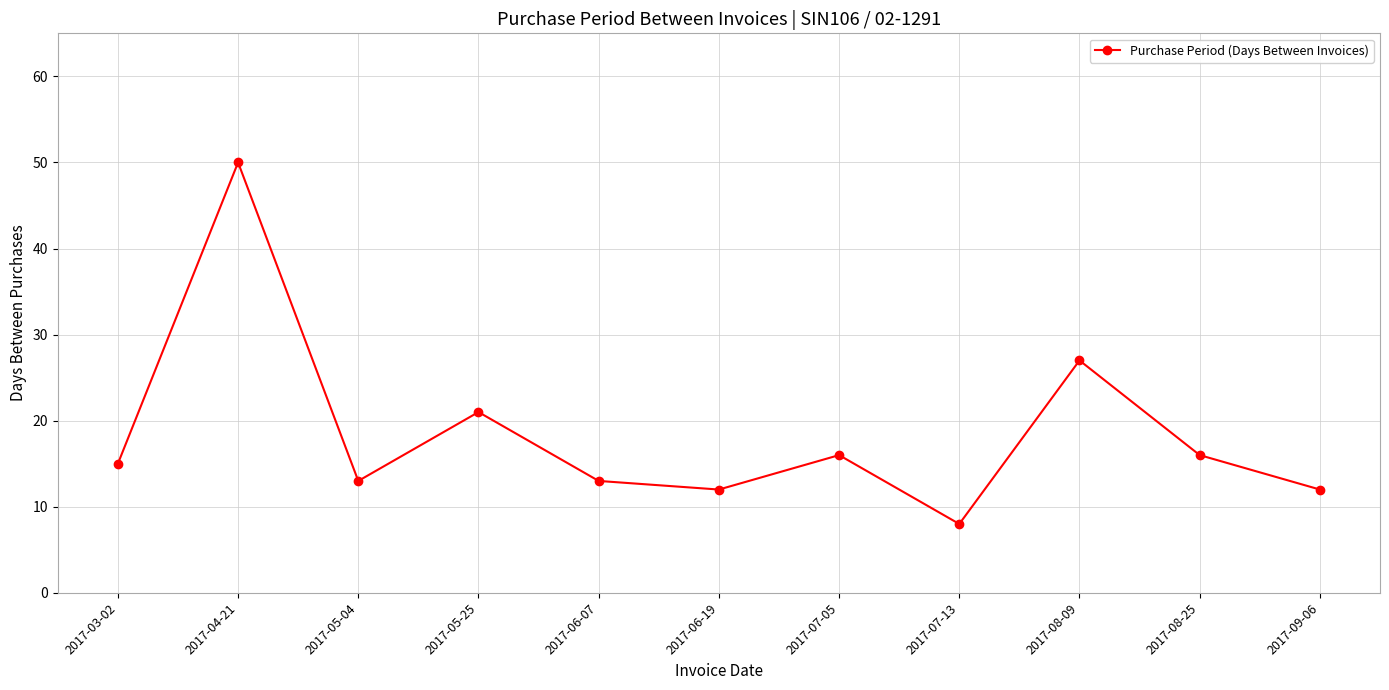

At which label is the value closest to 29?

2017-08-09